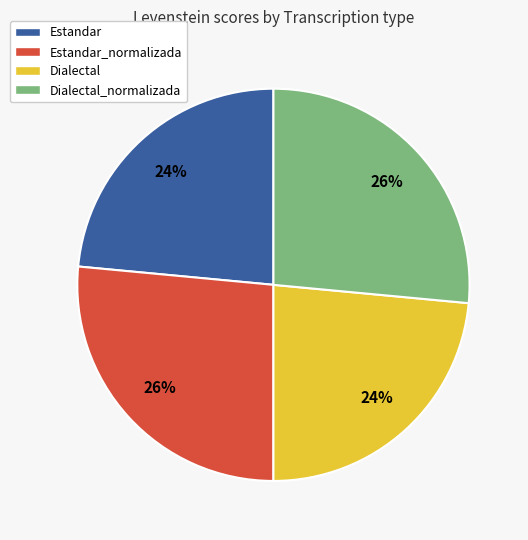

The Dialectal slice represents 24% of the pie. True or false?

True